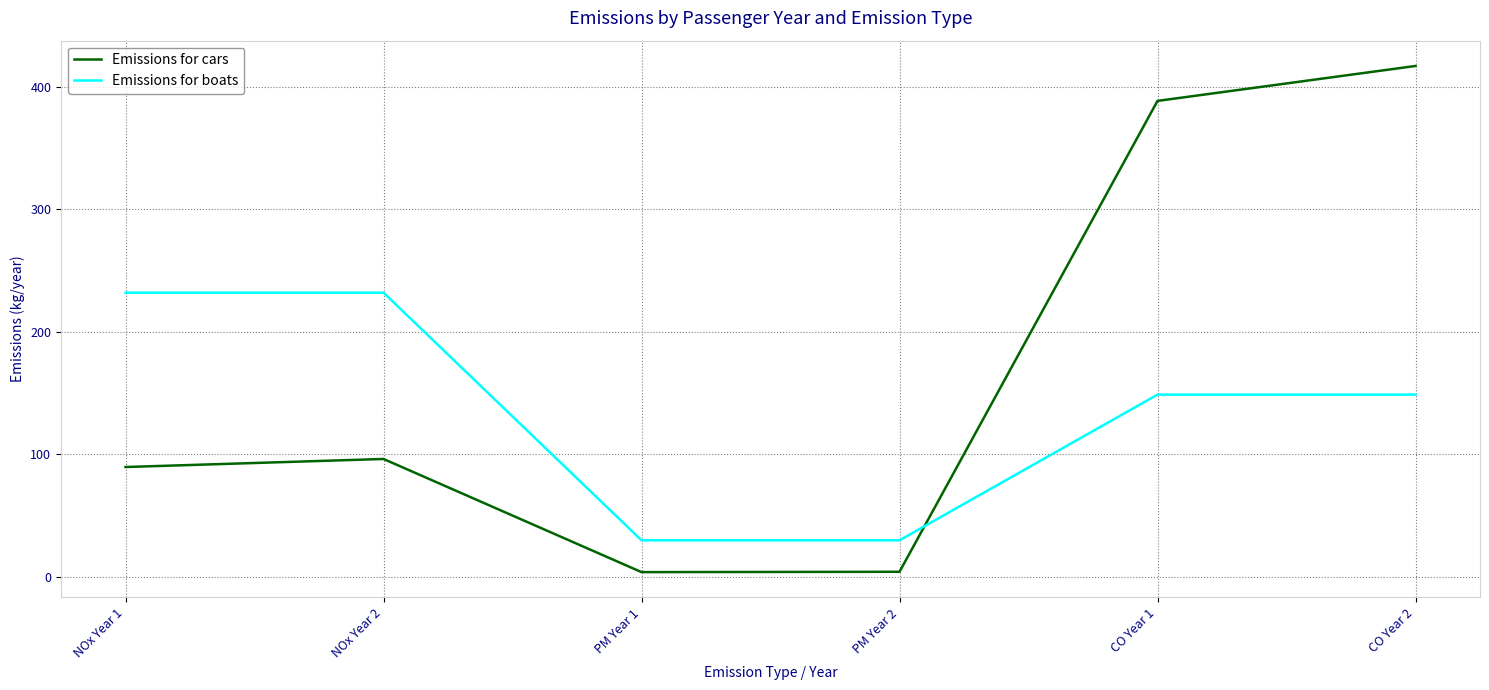

Does the chart display data point markers on the line(s)?

No